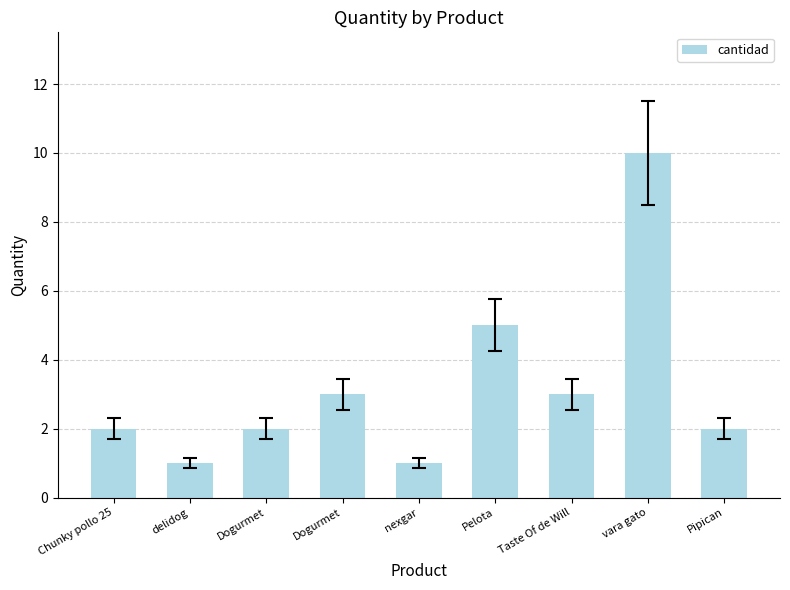

Reading left to right, list all the values displayed in this chart.

Chunky pollo 25=2	delidog=1	Dogurmet=2	Dogurmet=3	nexgar=1	Pelota=5	Taste Of de Will=3	vara gato=10	Pipican=2